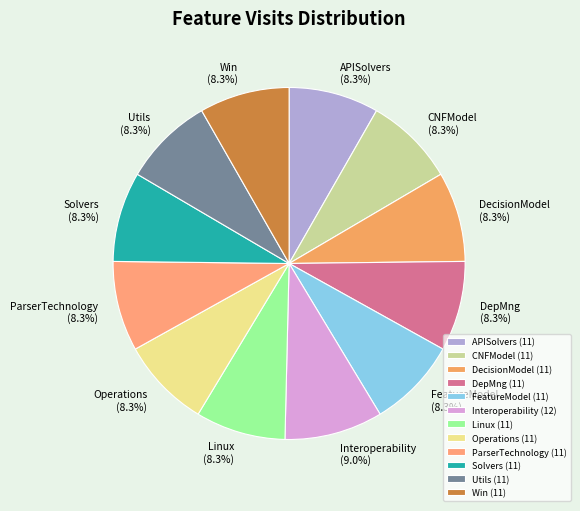

Is it true that Win is 8% of the pie?

True